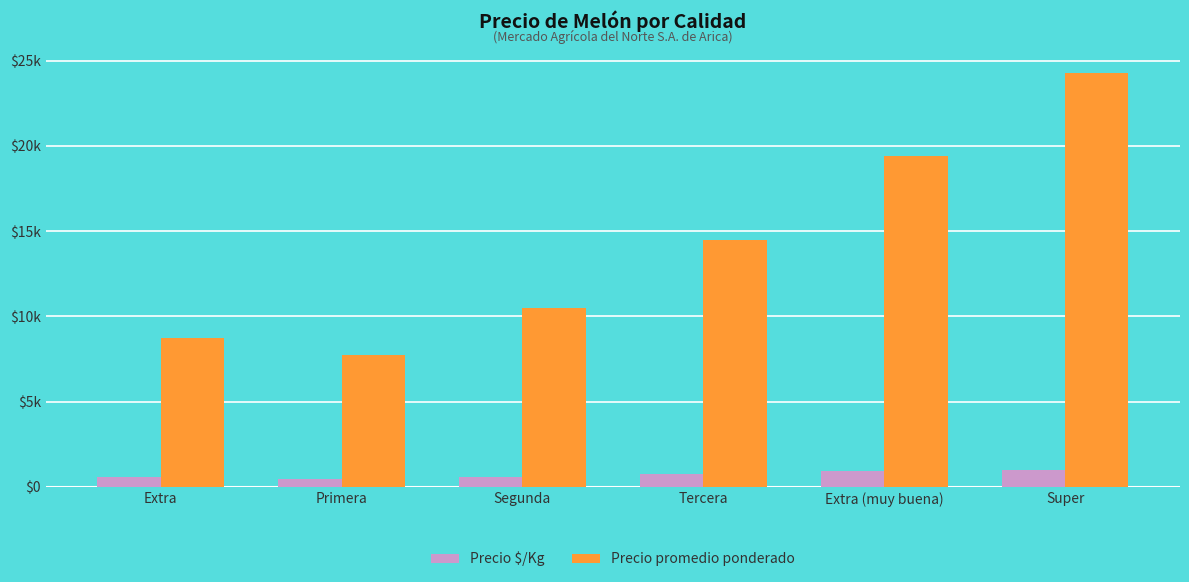

Reading left to right, list all the values displayed in this chart.

Precio $/Kg: Extra=601	Primera=489	Segunda=594	Tercera=747	Extra (muy buena)=939	Super=1010
Precio promedio ponderado: Extra=8750	Primera=7750	Segunda=10500	Tercera=14500	Extra (muy buena)=19400	Super=24250